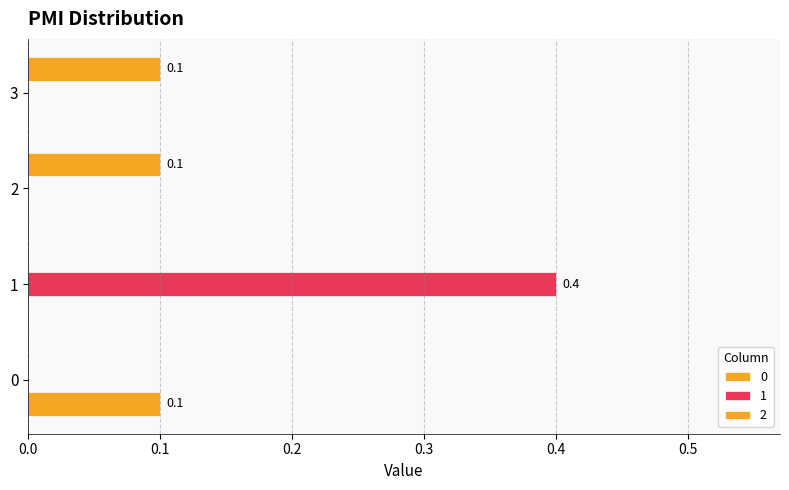

Count the number of categories in the chart.

4